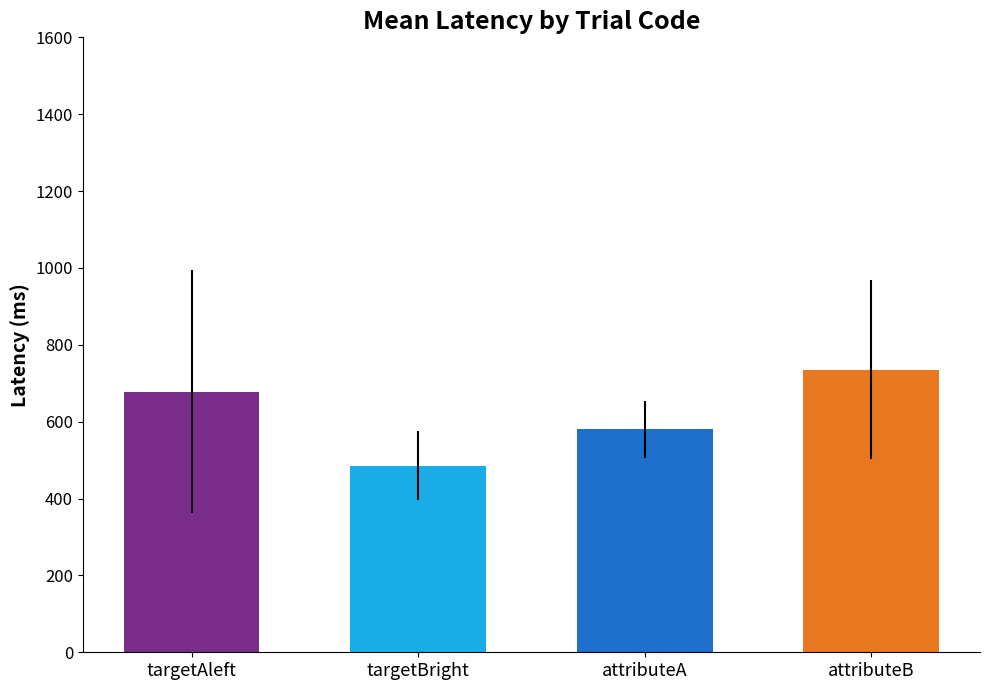

What are all the series names shown in the legend?

targetAleft, targetBright, attributeA, attributeB